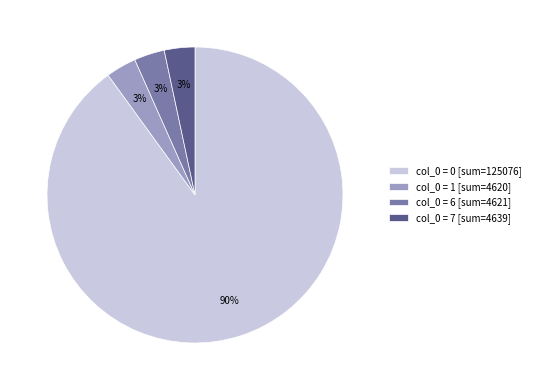

Count the number of slices in the pie.

4